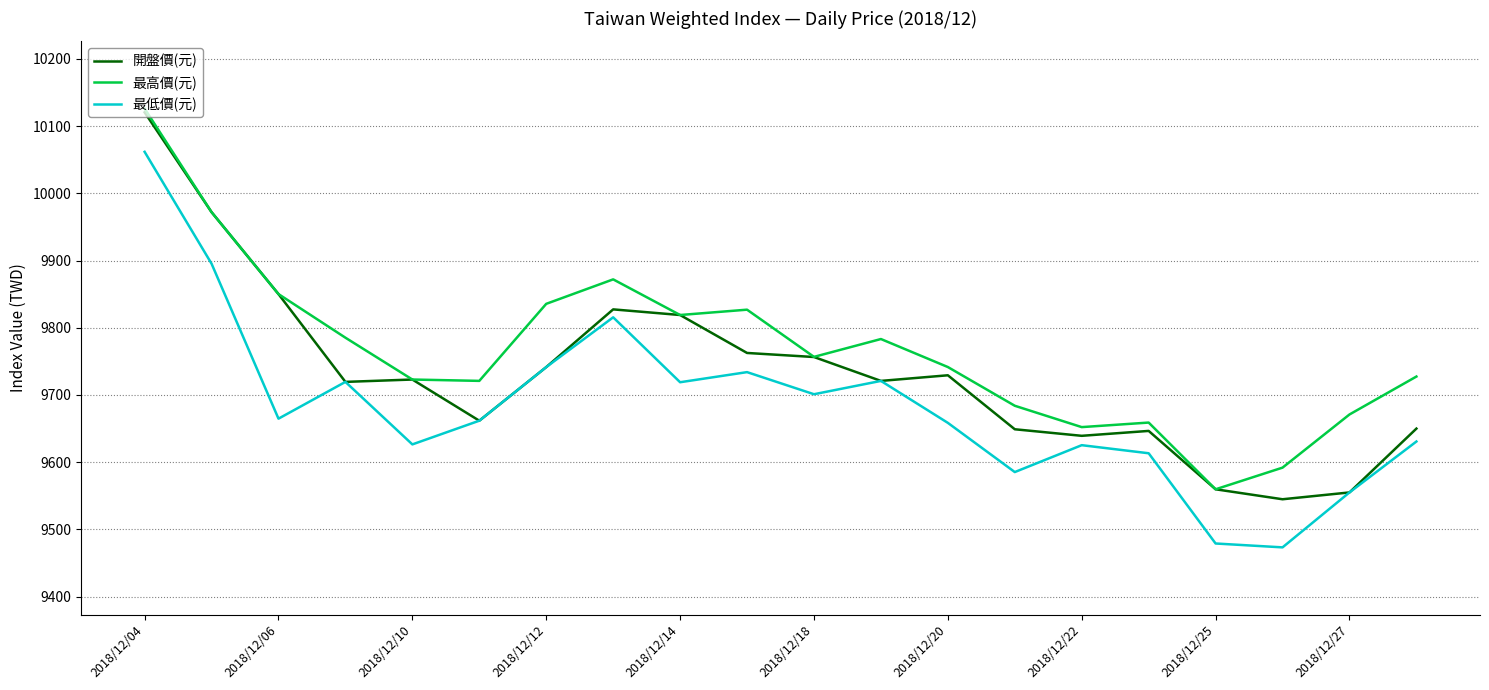

Rank the series by their average value, from highest to lowest.

最高價(元), 開盤價(元), 最低價(元)